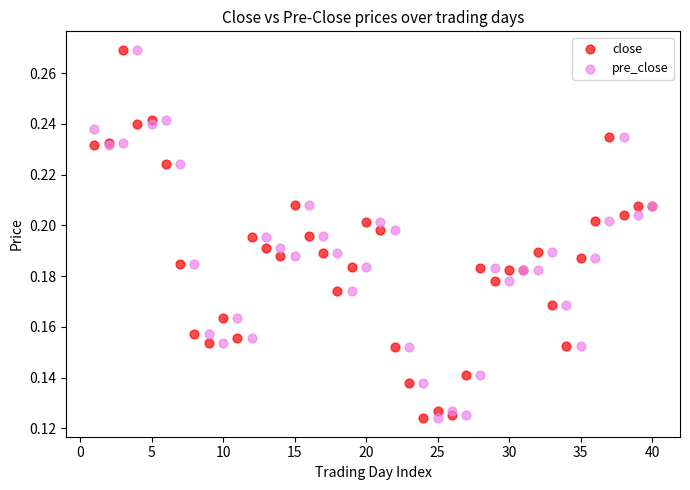

What are all the series names shown in the legend?

close, pre_close